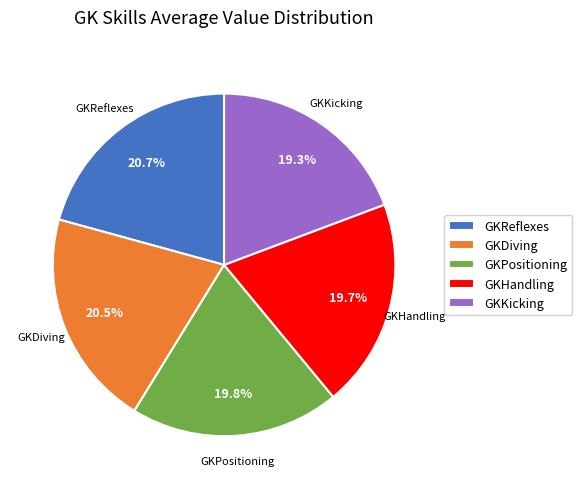

Approximately how many times larger is the value at GKDiving compared to GKReflexes?

1.0